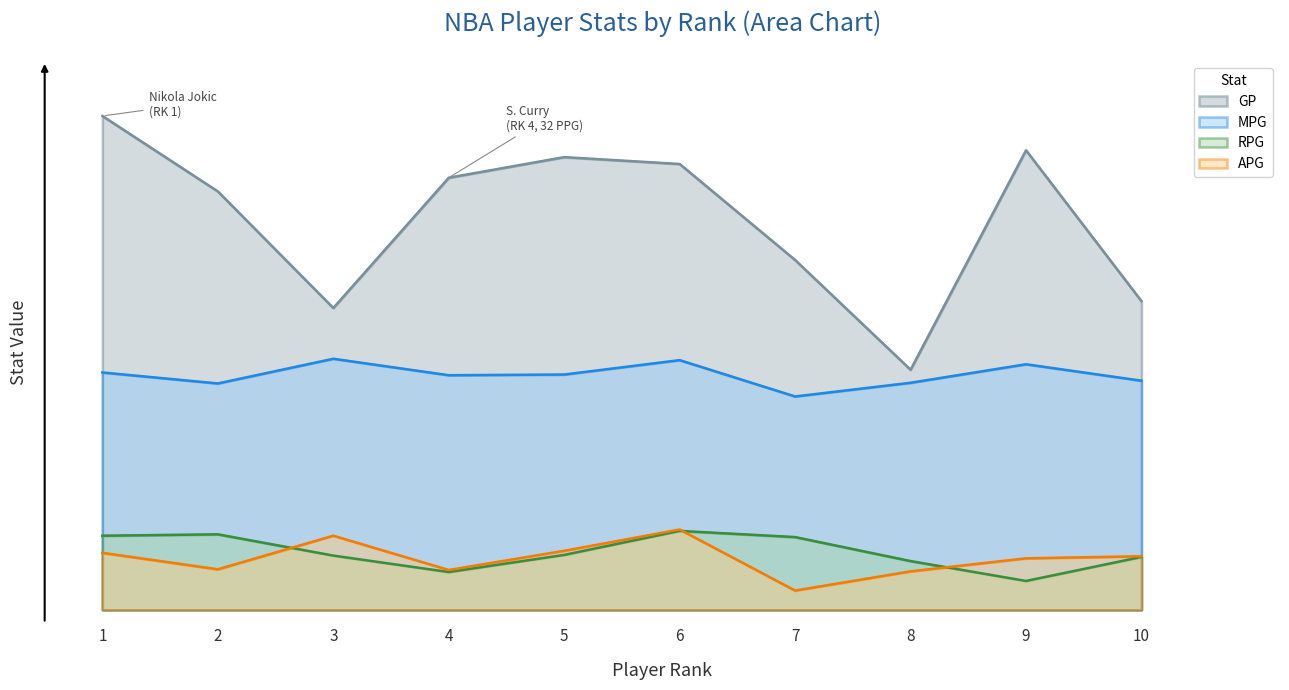

How many interior local valleys does the RPG series have?

2